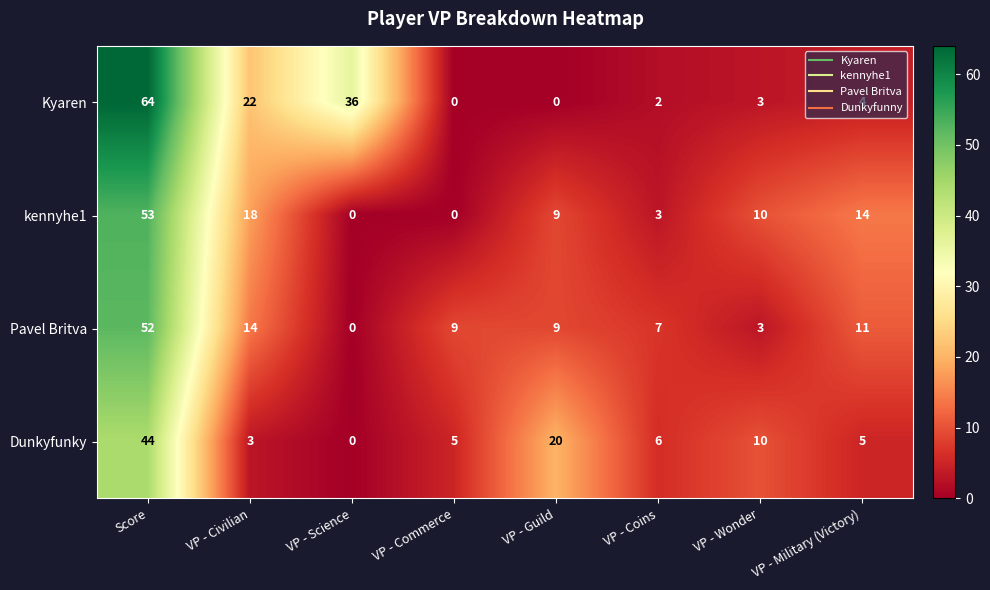

What is the sum of the Kyaren values at VP - Wonder and Score?

67